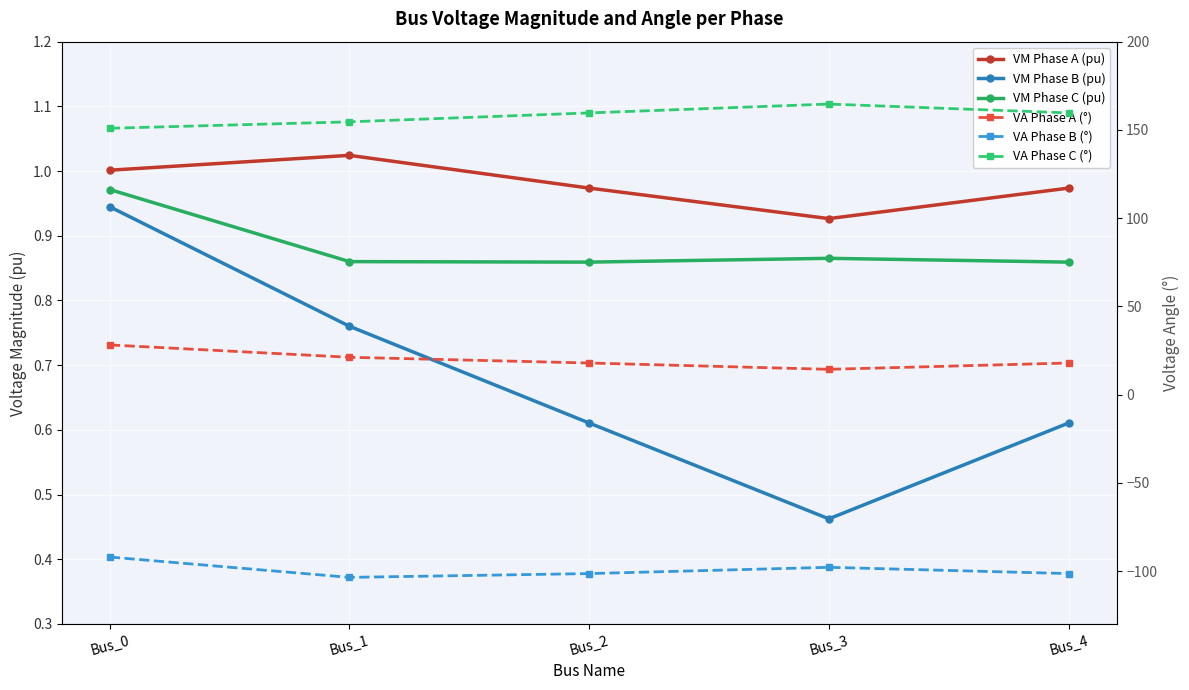

What is the value of the VA Phase A (°) point at the 5th from the left?

17.9